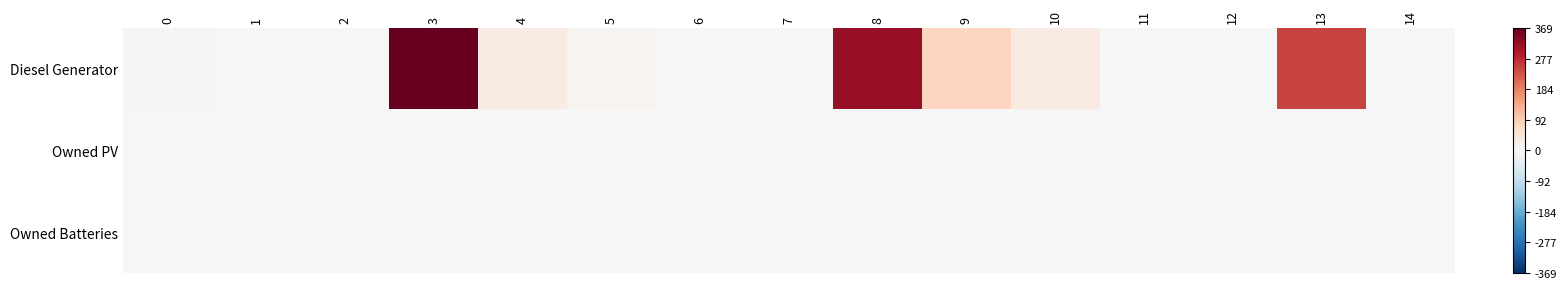

Rank the series at 13 from highest to lowest value.

Diesel Generator, Owned PV, Owned Batteries